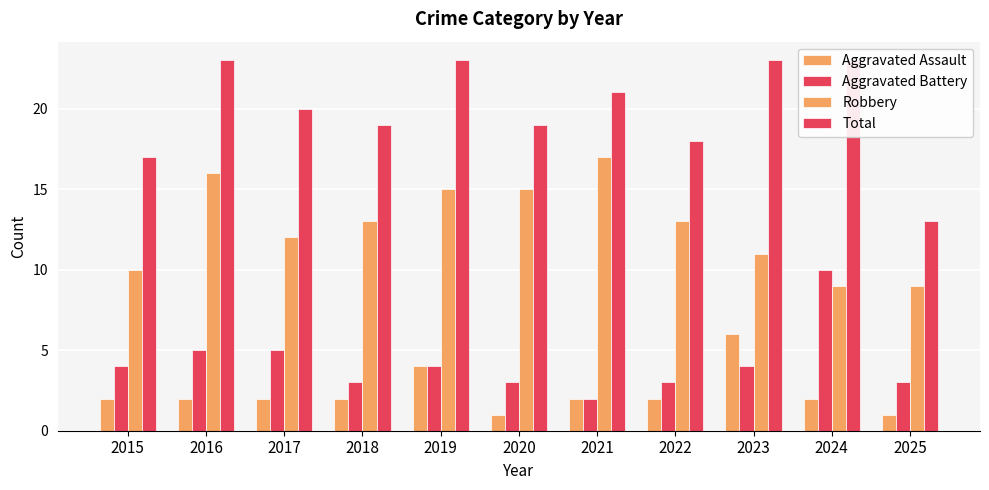

What is the difference between the Robbery values at 2022 and 2025?

4